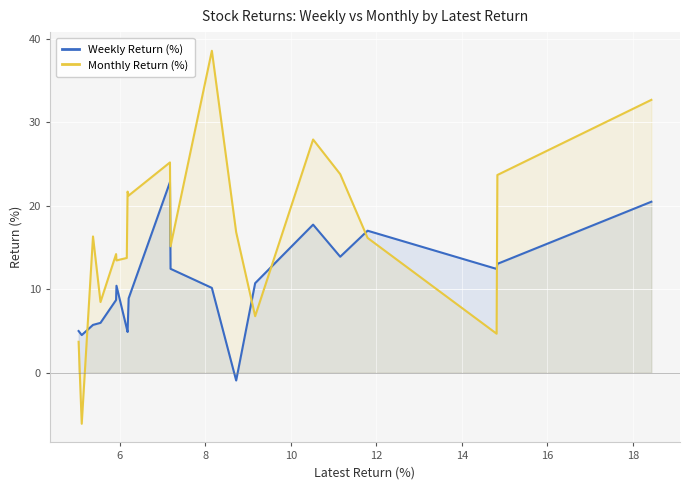

Rank the series by their maximum value, from lowest to highest.

Weekly Return (%), Monthly Return (%)